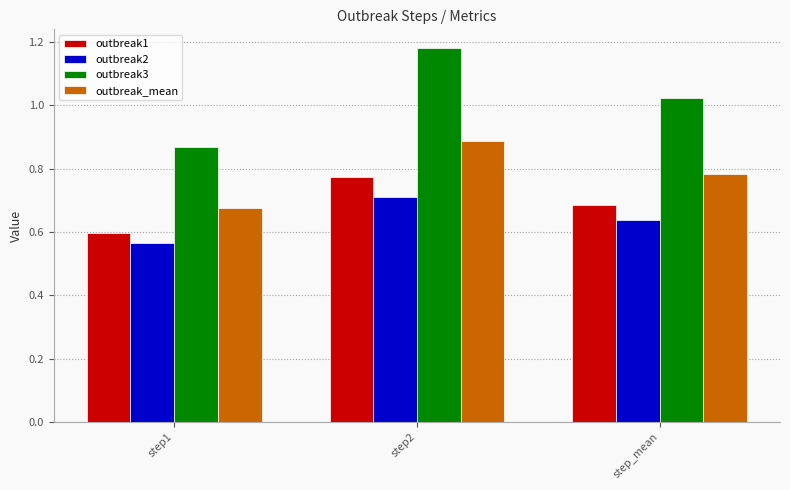

Which series has the widest spread of values?

outbreak3